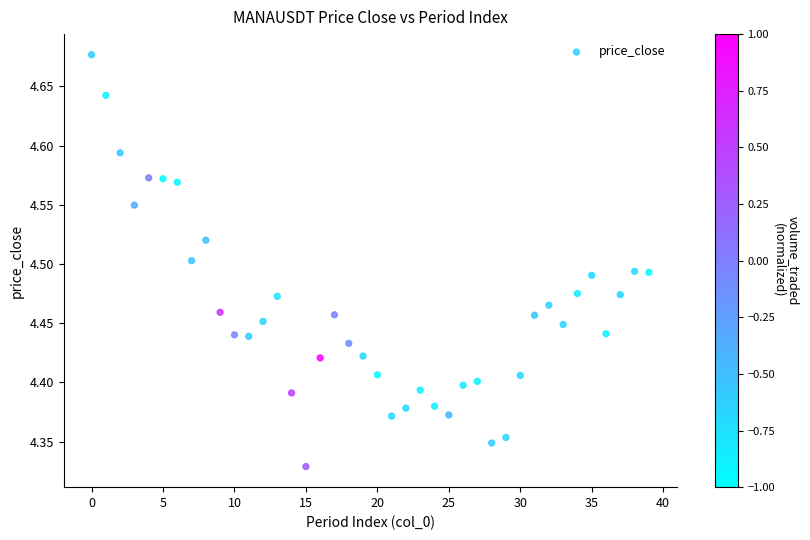

What is the range of Y values (max minus min)?

0.3